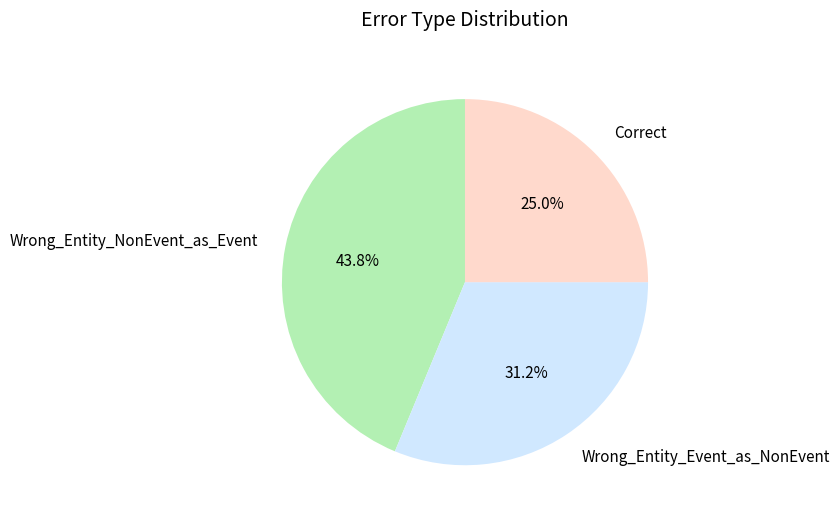

Combined, what portion of the pie is Wrong_Entity_NonEvent_as_Event and Wrong_Entity_Event_as_NonEvent?

75.0%